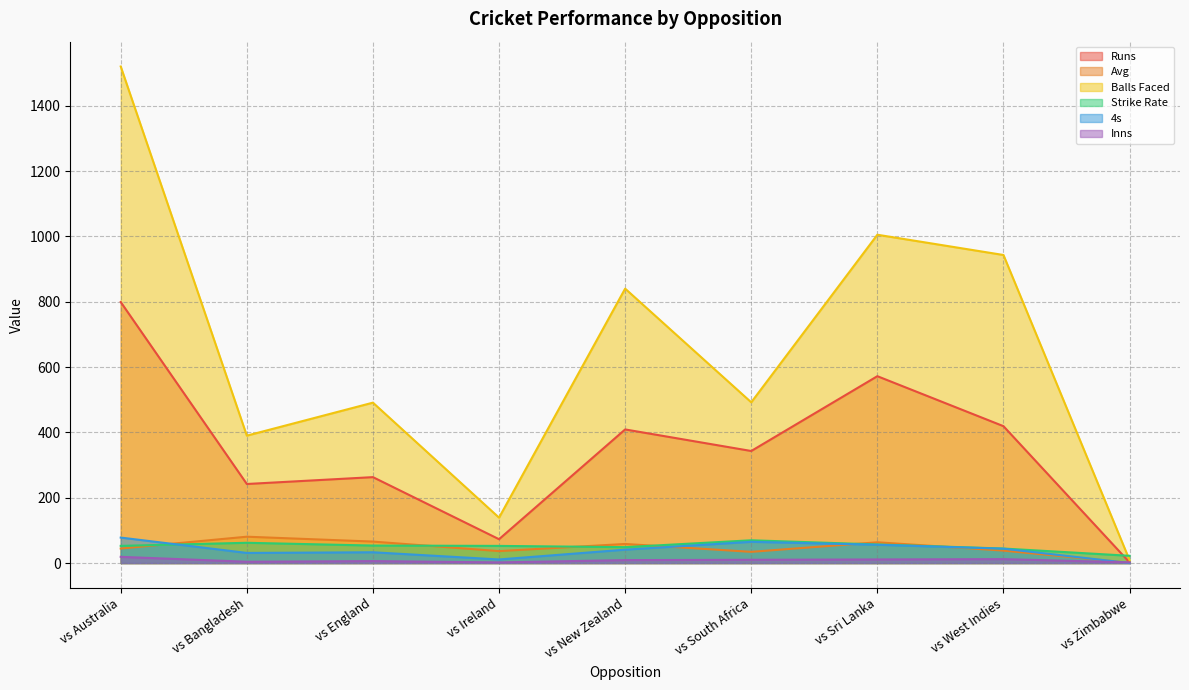

True or false: Inns has a value of 6.0 at vs England.

True